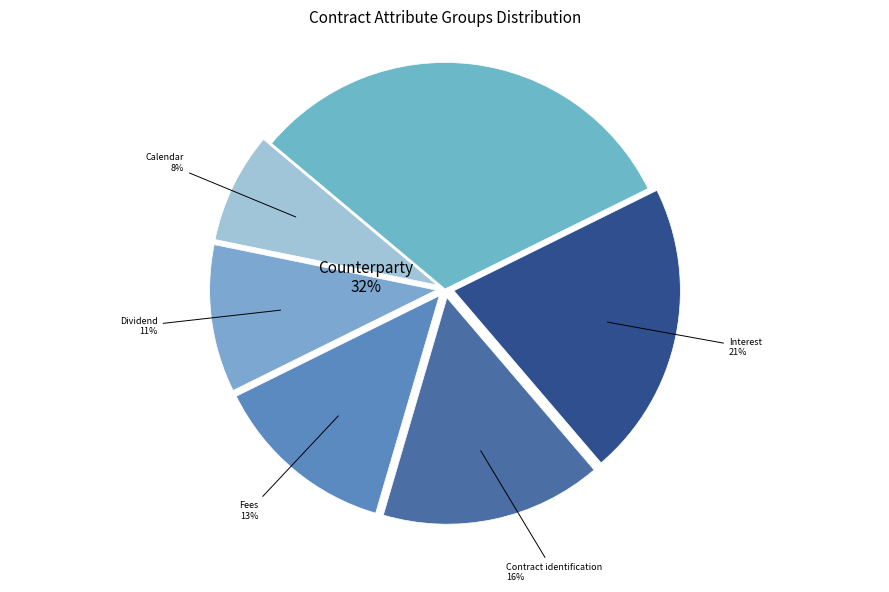

Between Interest and Fees, which is larger?

Interest